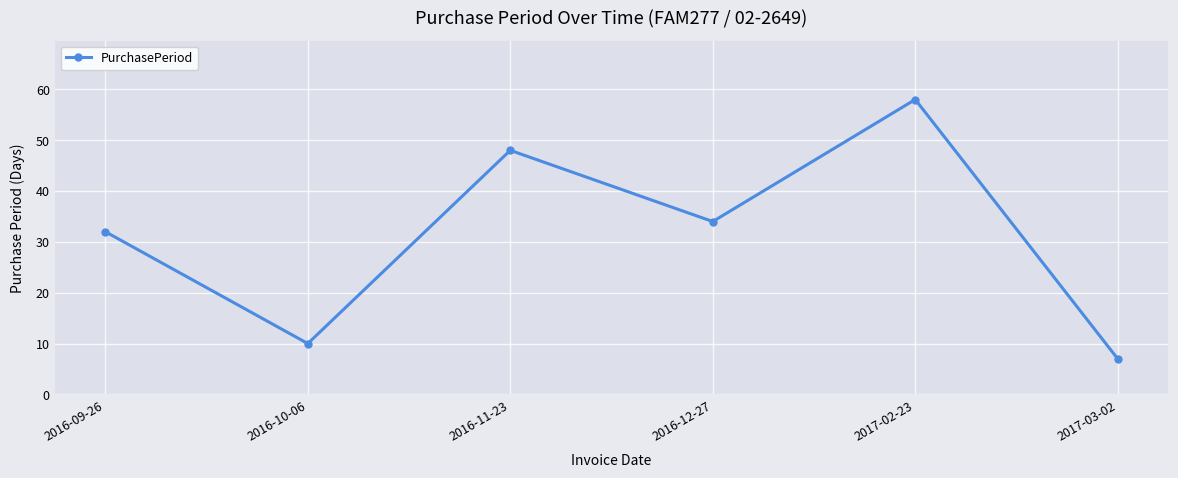

True or false: the data has more than 0 interior local peaks.

True